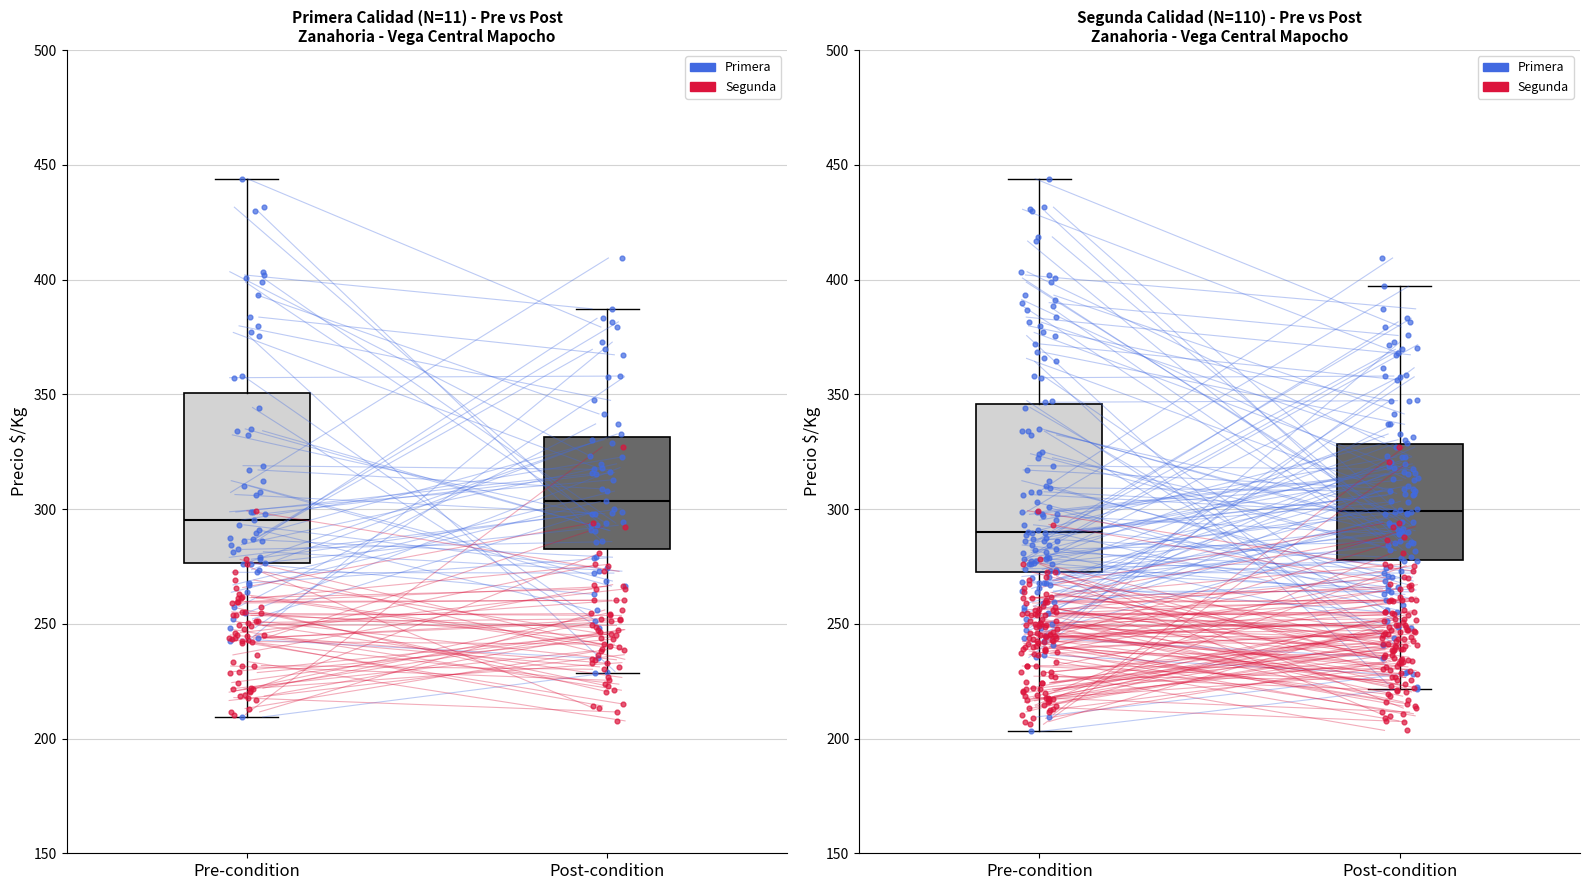

What is the total value across all series at Post-condition?

549.0